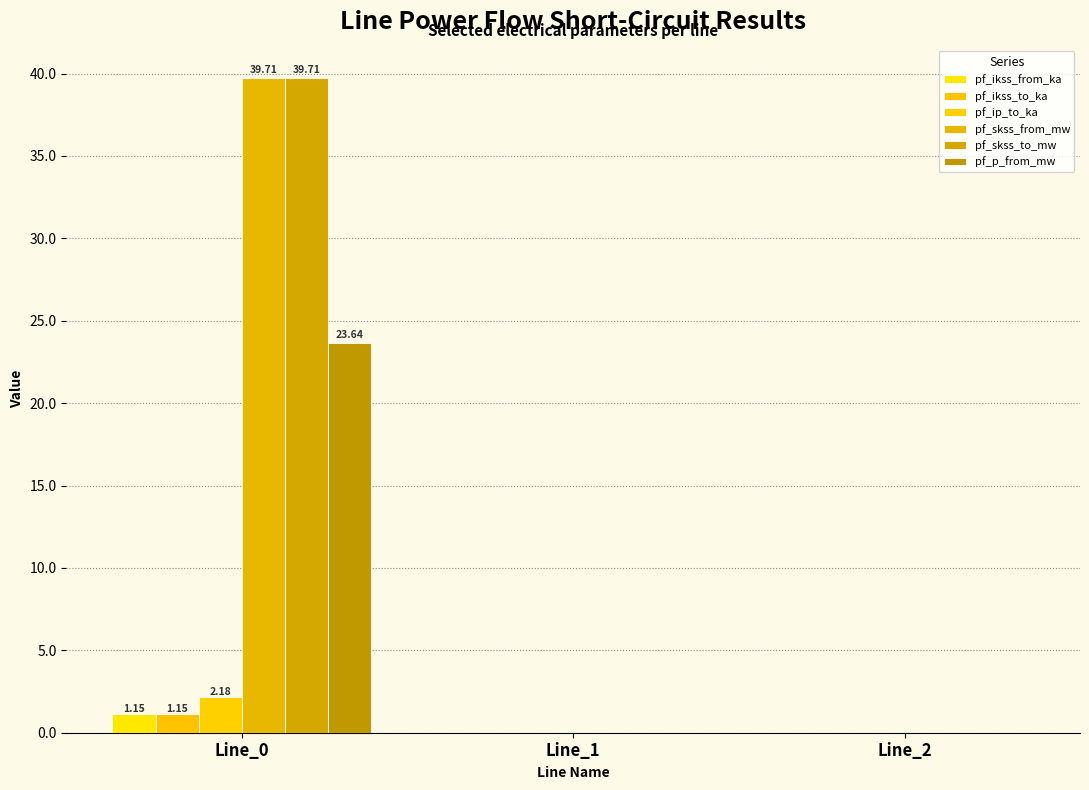

Which has a higher value, Line_2 or Line_1?

Line_2